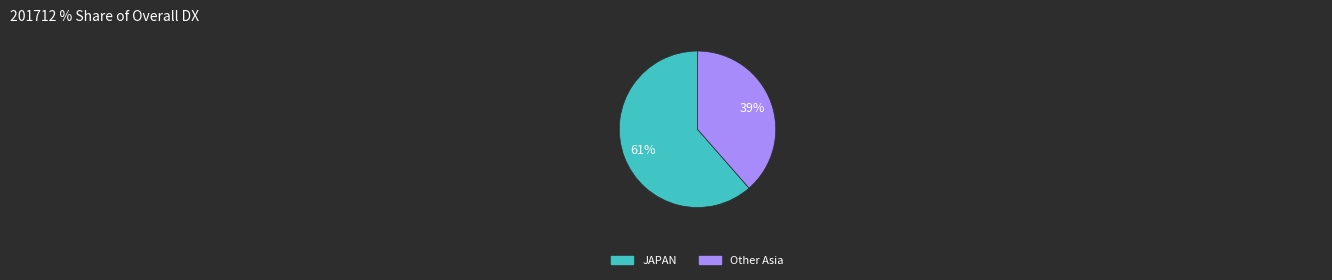

To the nearest percent, what is the average slice percentage?

50%